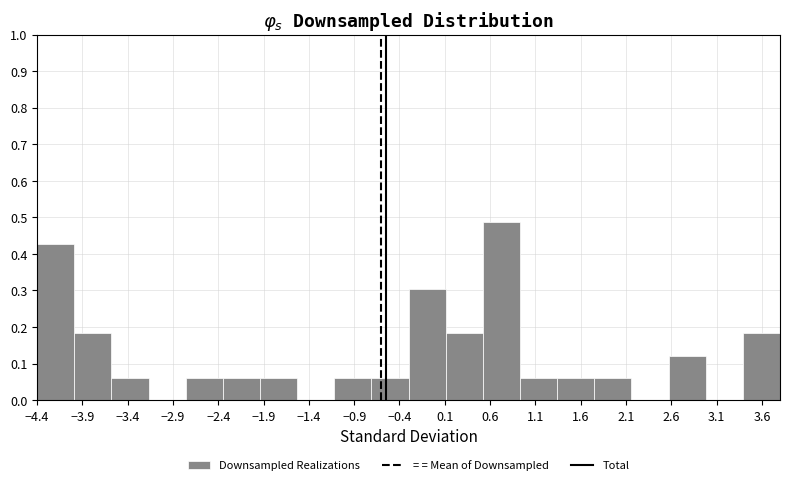

How tall is the bar that spans -4.40 to -3.99 on the x-axis? Neither the bar edges nor the heights are printed on the chart, so give them approximately, as read against the axes.

0.43